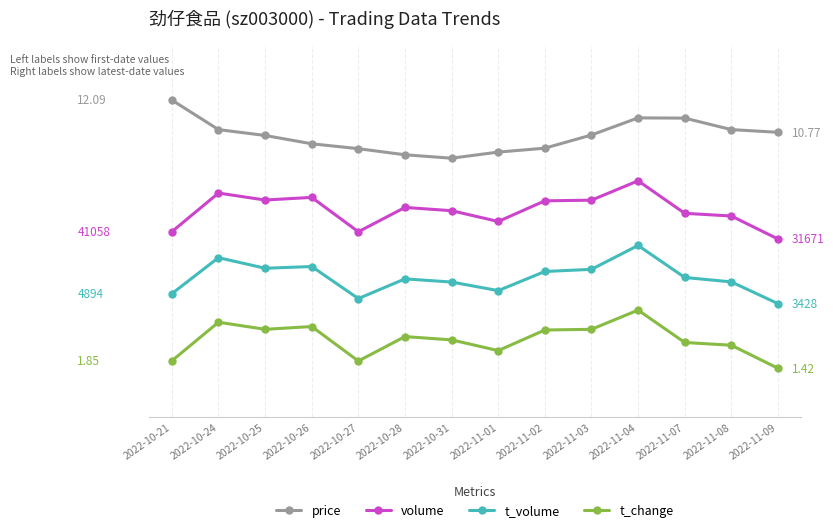

What are all the series names shown in the legend?

price, volume, t_volume, t_change